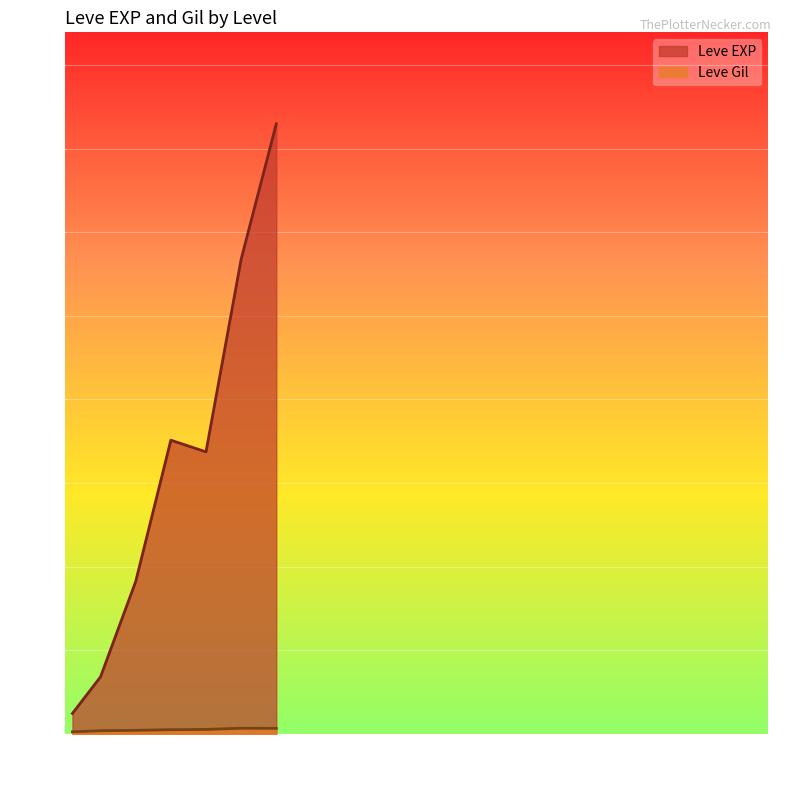

Where does the Leve EXP series first go above 12030?

15